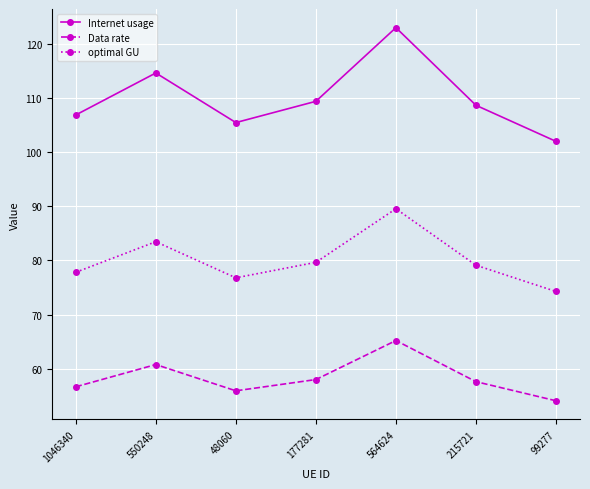

What is the sum of all Data rate values?

408.1